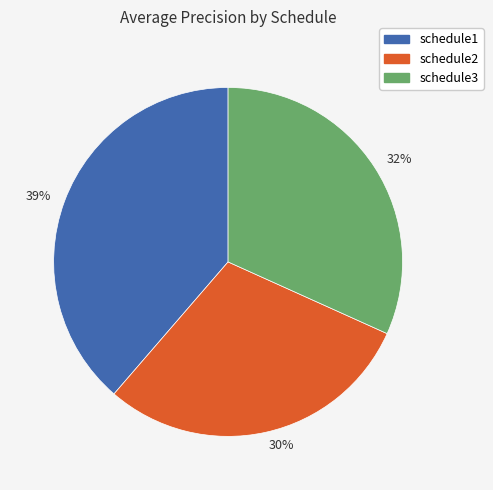

To the nearest percent, what is the average slice percentage?

33%